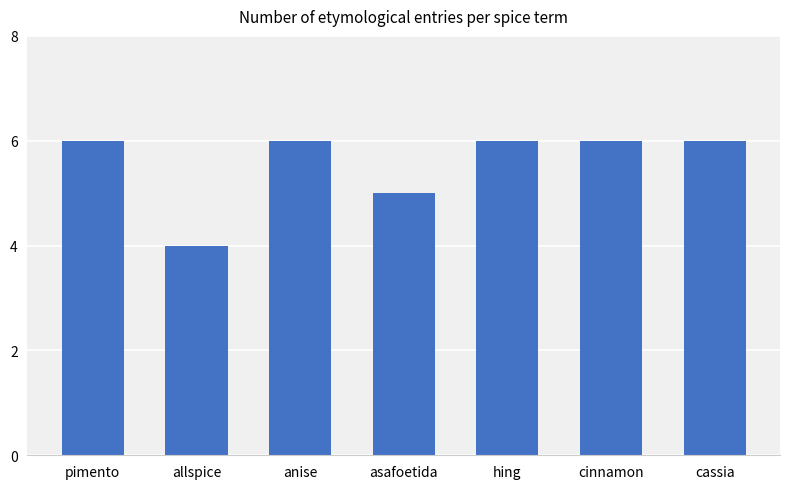

What is the ratio of the value at asafoetida to the value at pimento?

0.8